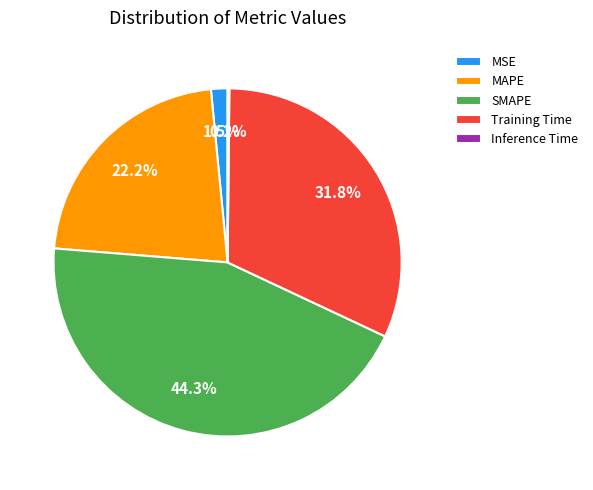

Does any single category account for the majority?

No